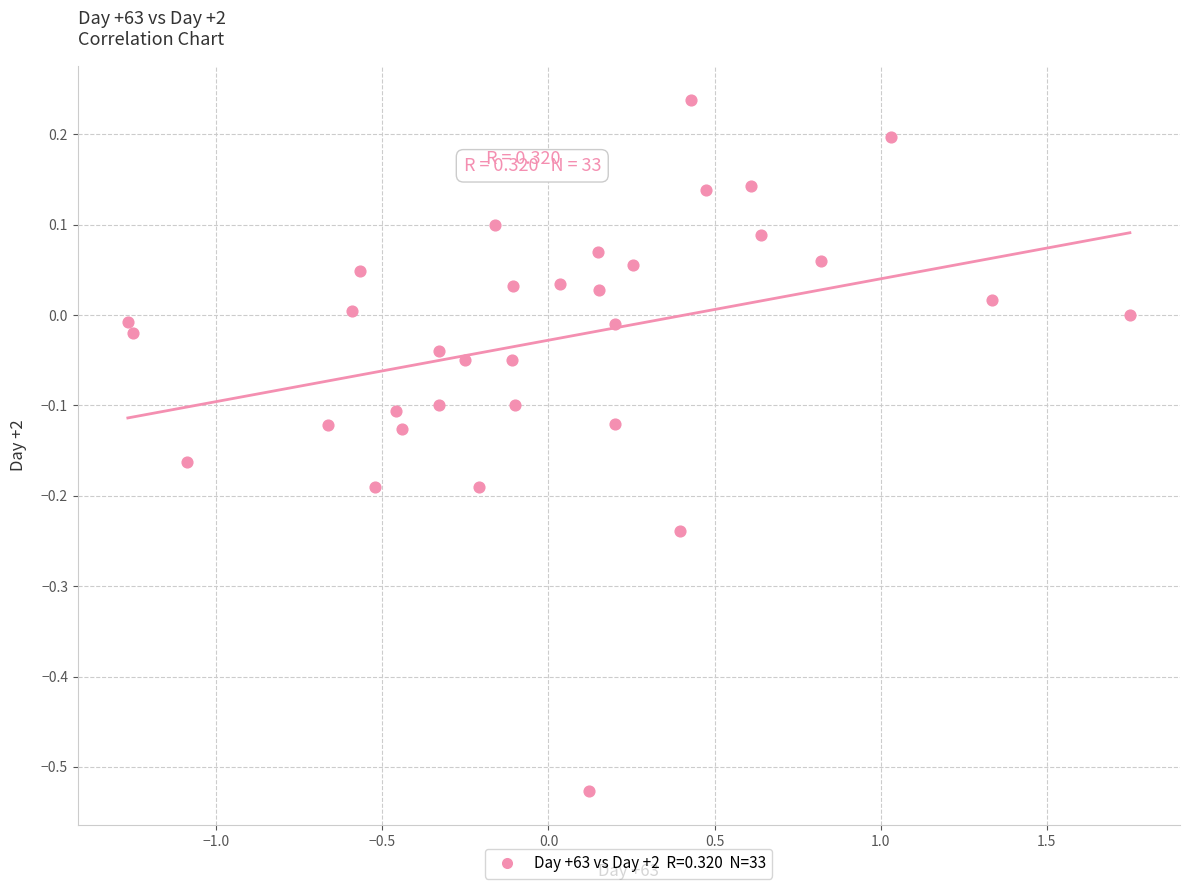

What is the range of Y values (max minus min)?

0.8